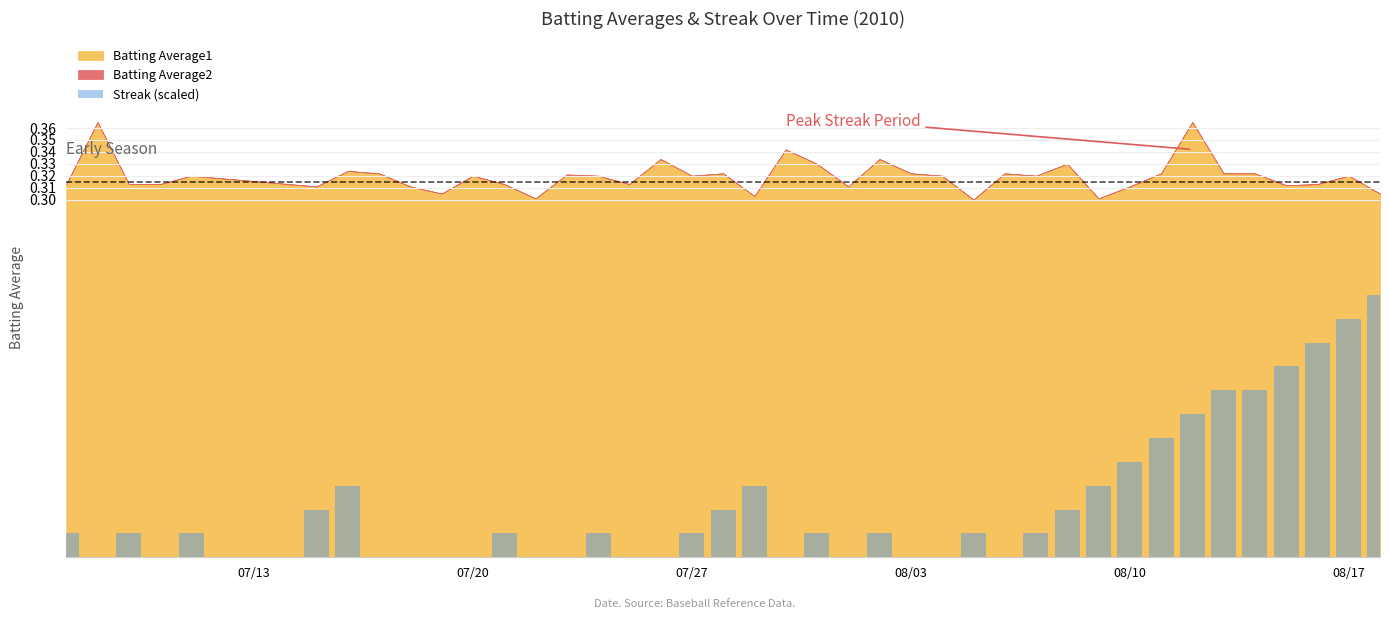

What is the sum of all values?

1.8